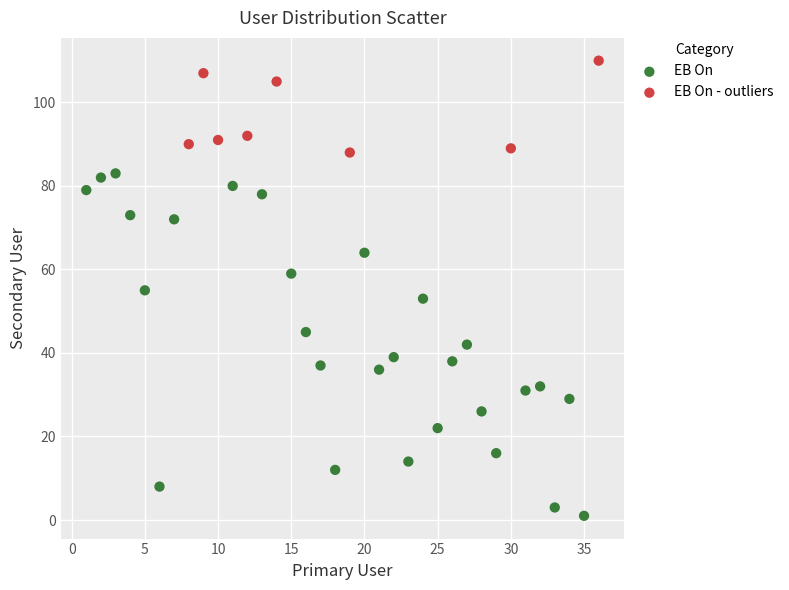

Which series reaches the maximum Y coordinate?

EB On - outliers